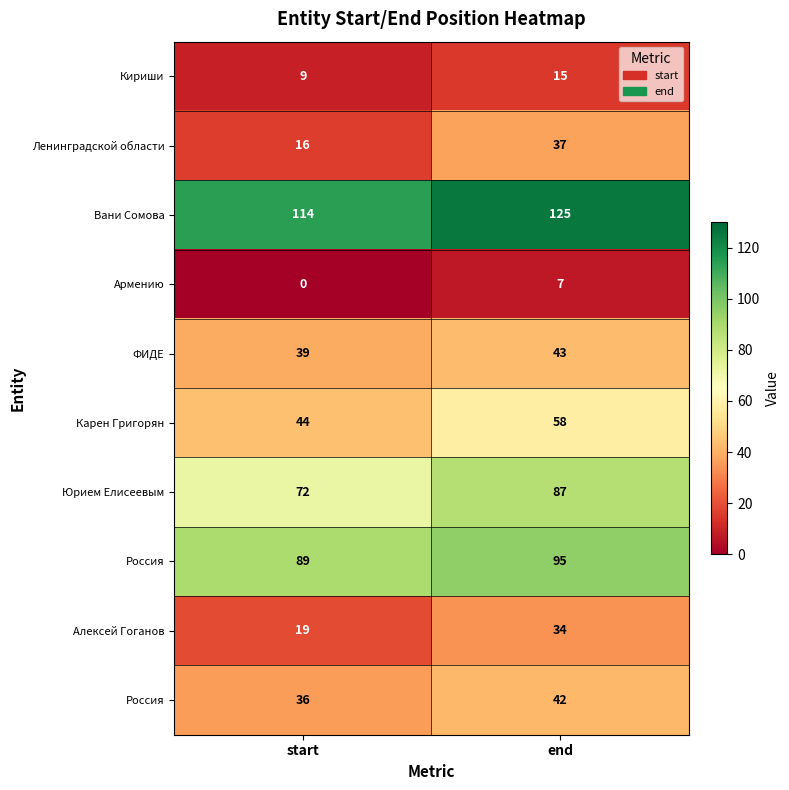

How many categories are shown in the chart?

2